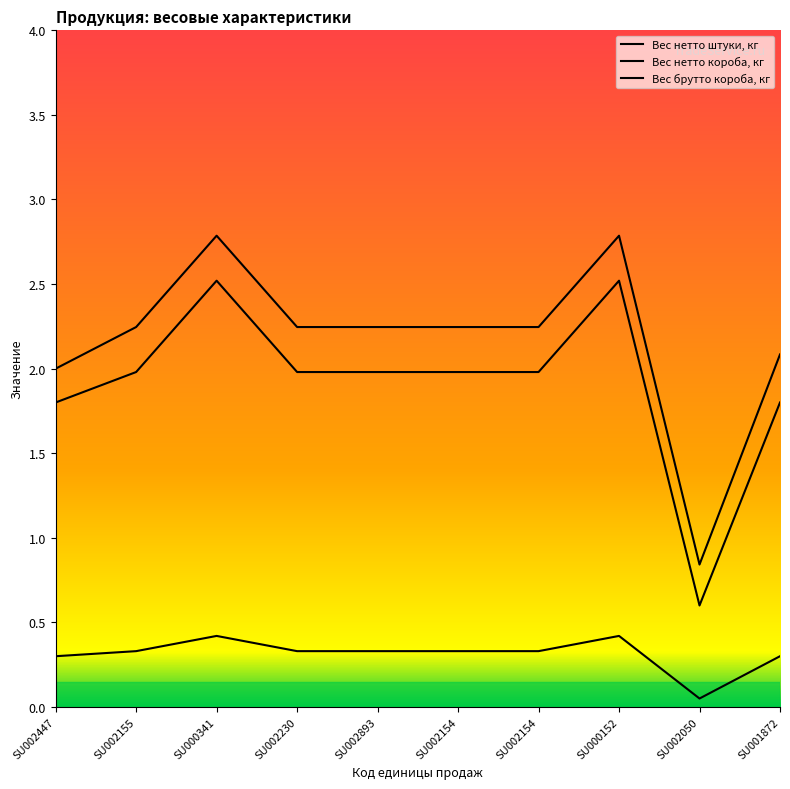

Reading left to right, what are all the values shown in this chart?

Вес нетто штуки, кг: SU002447=0.3	SU002155=0.3	SU000341=0.4	SU002230=0.3	SU002893=0.3	SU002154=0.3	SU002154=0.3	SU000152=0.4	SU002050=0.1	SU001872=0.3
Вес нетто короба, кг: SU002447=1.8	SU002155=2.0	SU000341=2.5	SU002230=2.0	SU002893=2.0	SU002154=2.0	SU002154=2.0	SU000152=2.5	SU002050=0.6	SU001872=1.8
Вес брутто короба, кг: SU002447=2.0	SU002155=2.2	SU000341=2.8	SU002230=2.2	SU002893=2.2	SU002154=2.2	SU002154=2.2	SU000152=2.8	SU002050=0.8	SU001872=2.1